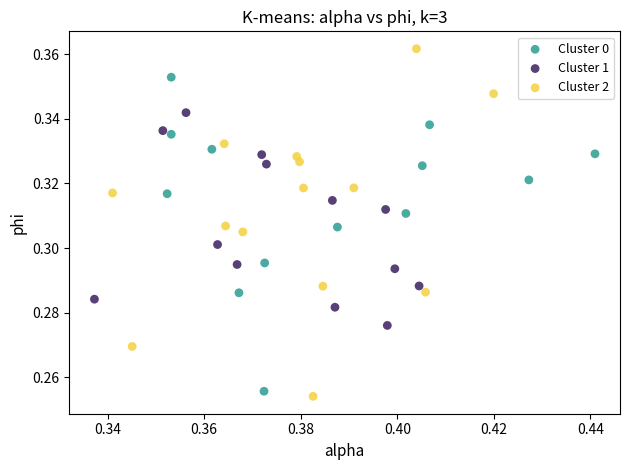

Which series has the largest Y range (max minus min)?

Cluster 2